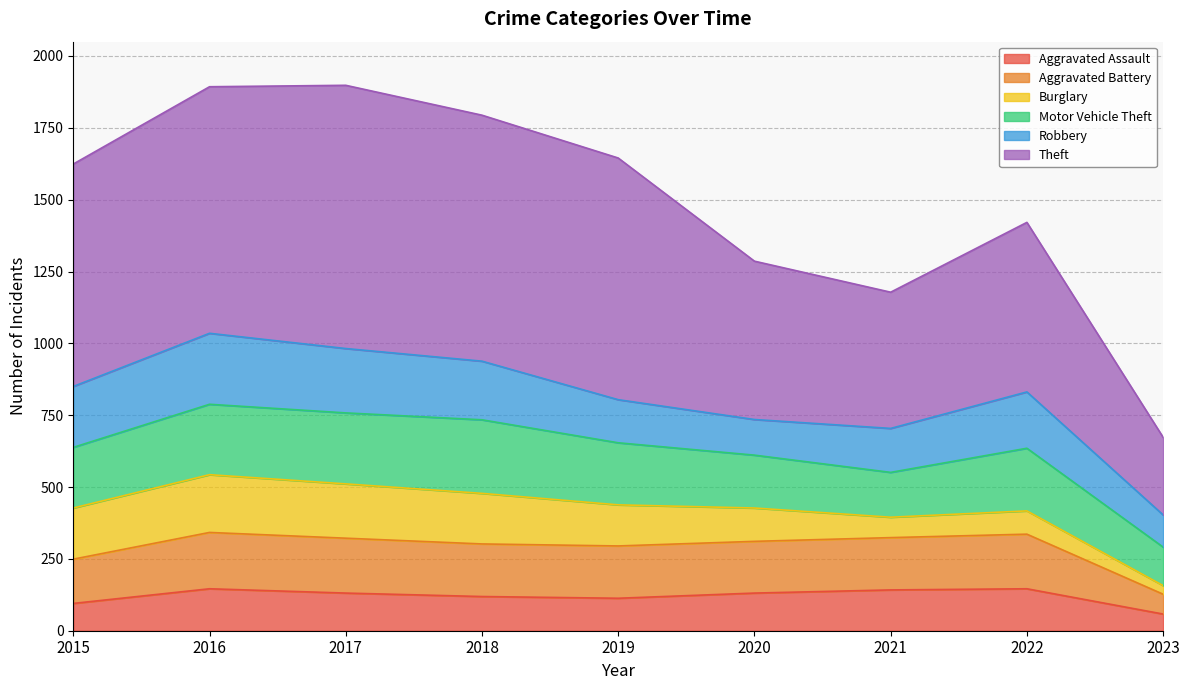

What is the value of the Aggravated Assault point at the 5th from the left?

113